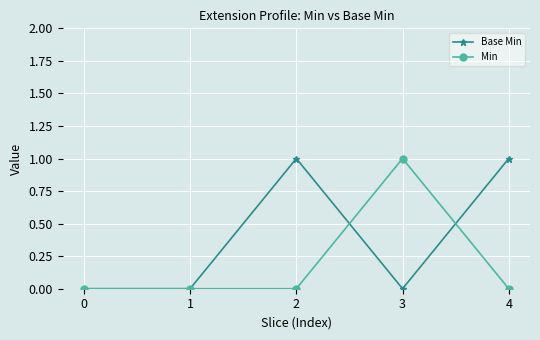

What is the sum of all Min values?

1